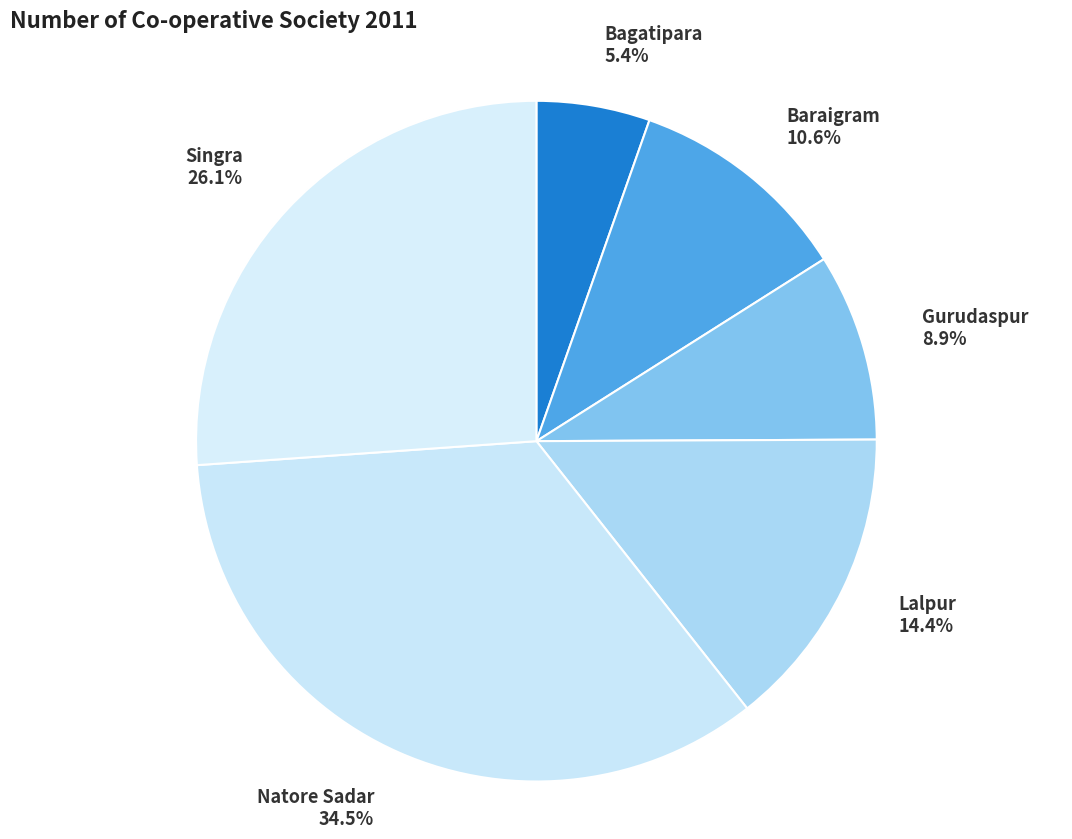

True or false: Gurudaspur accounts for 22% of the total.

False